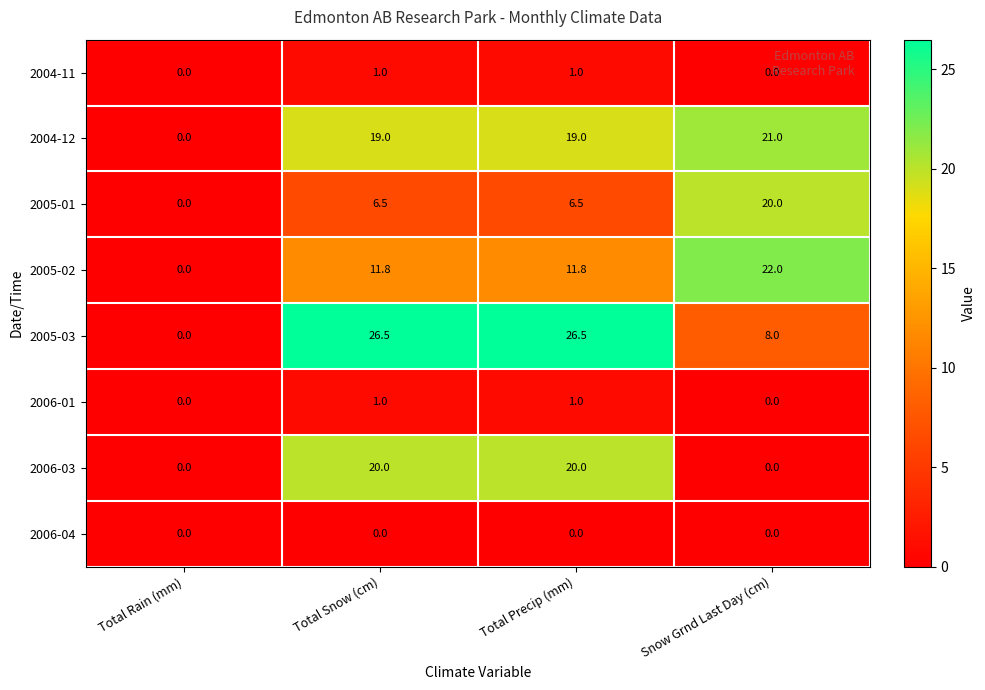

Read the 2005-01 value at Snow Grnd Last Day (cm).

20.0